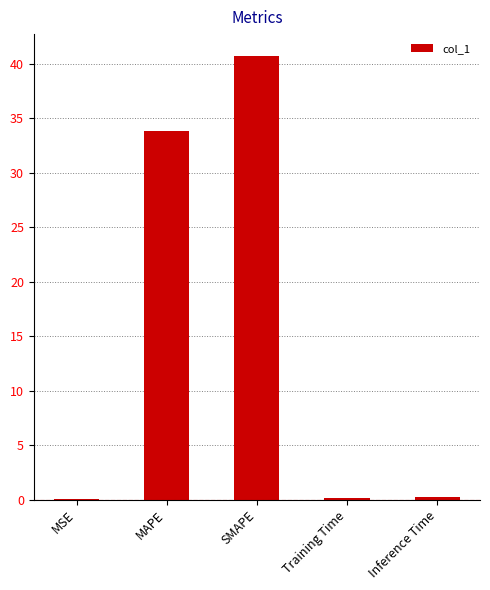

Count the number of data series in this chart.

1